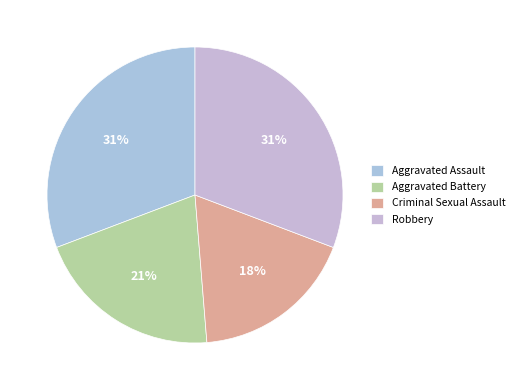

The Robbery slice represents 31% of the pie. True or false?

True